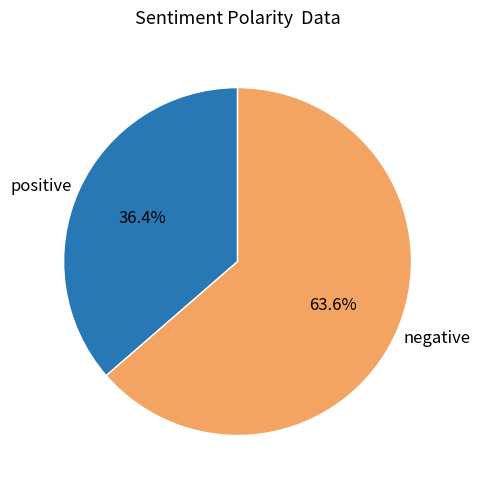

What is the total percentage of negative and positive?

100.0%